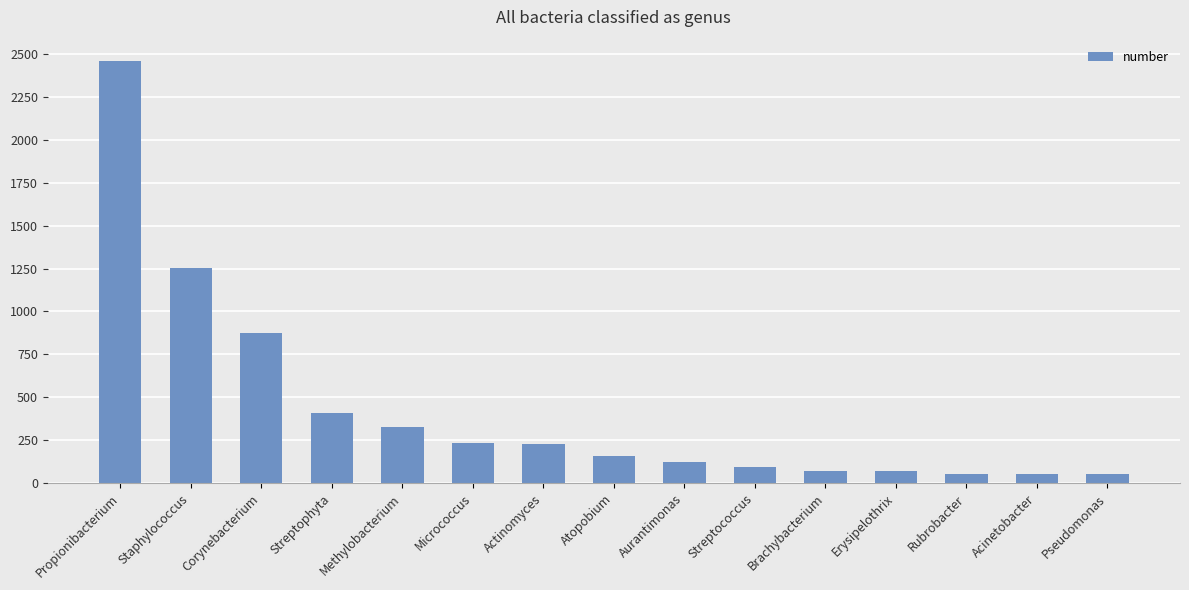

What is the sum of all values?

6462